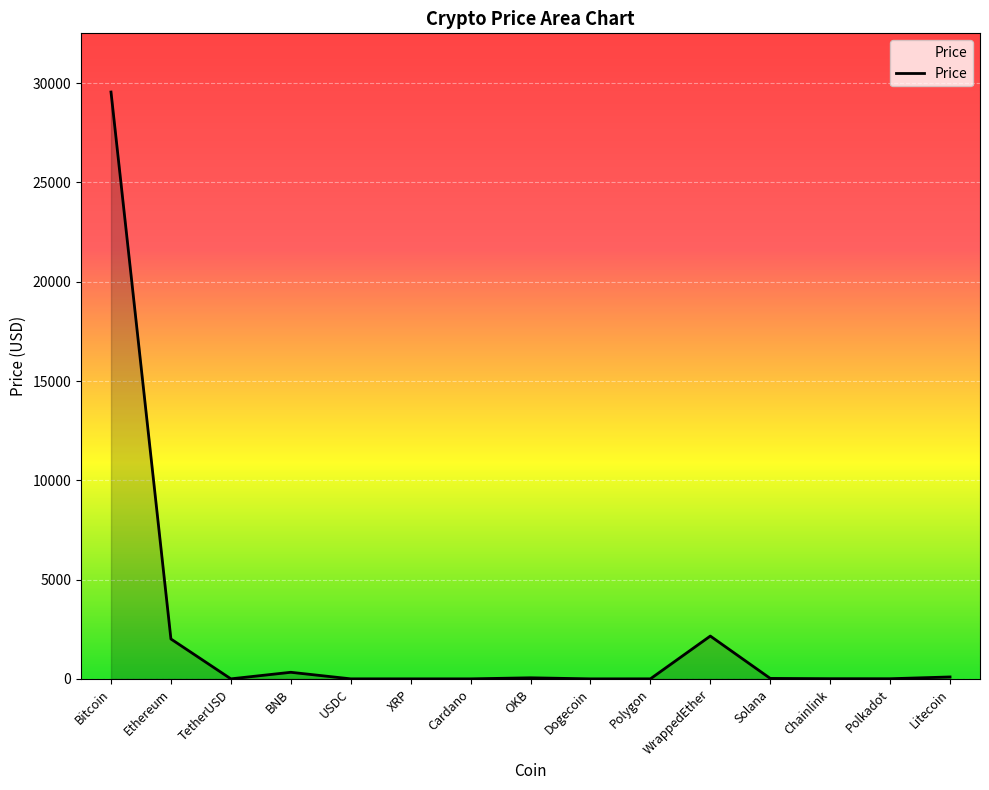

What position from the left is OKB?

8